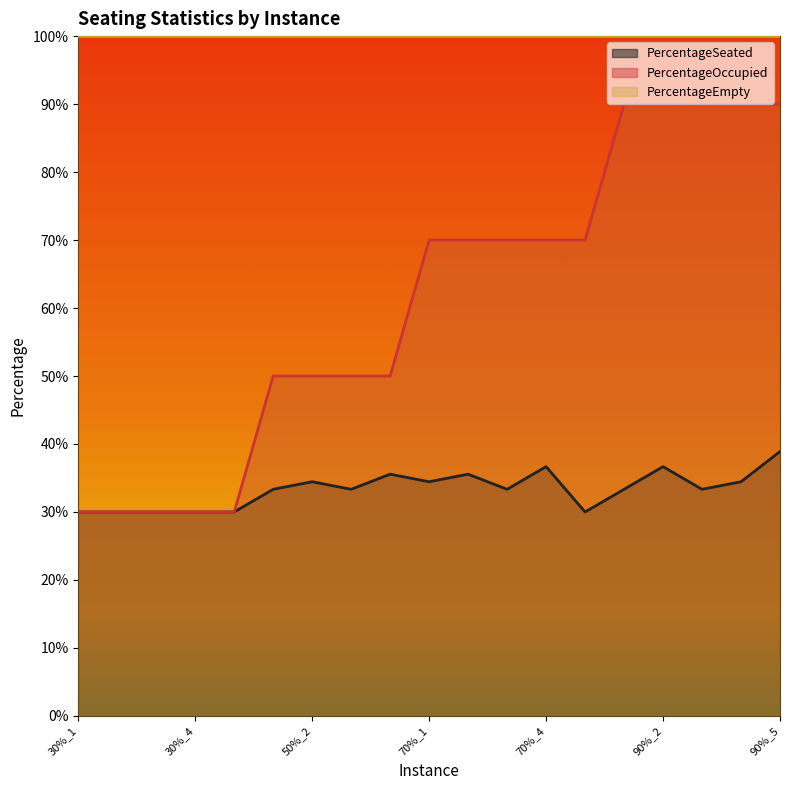

Where is PercentageSeated nearest to the value 0?

30%_1